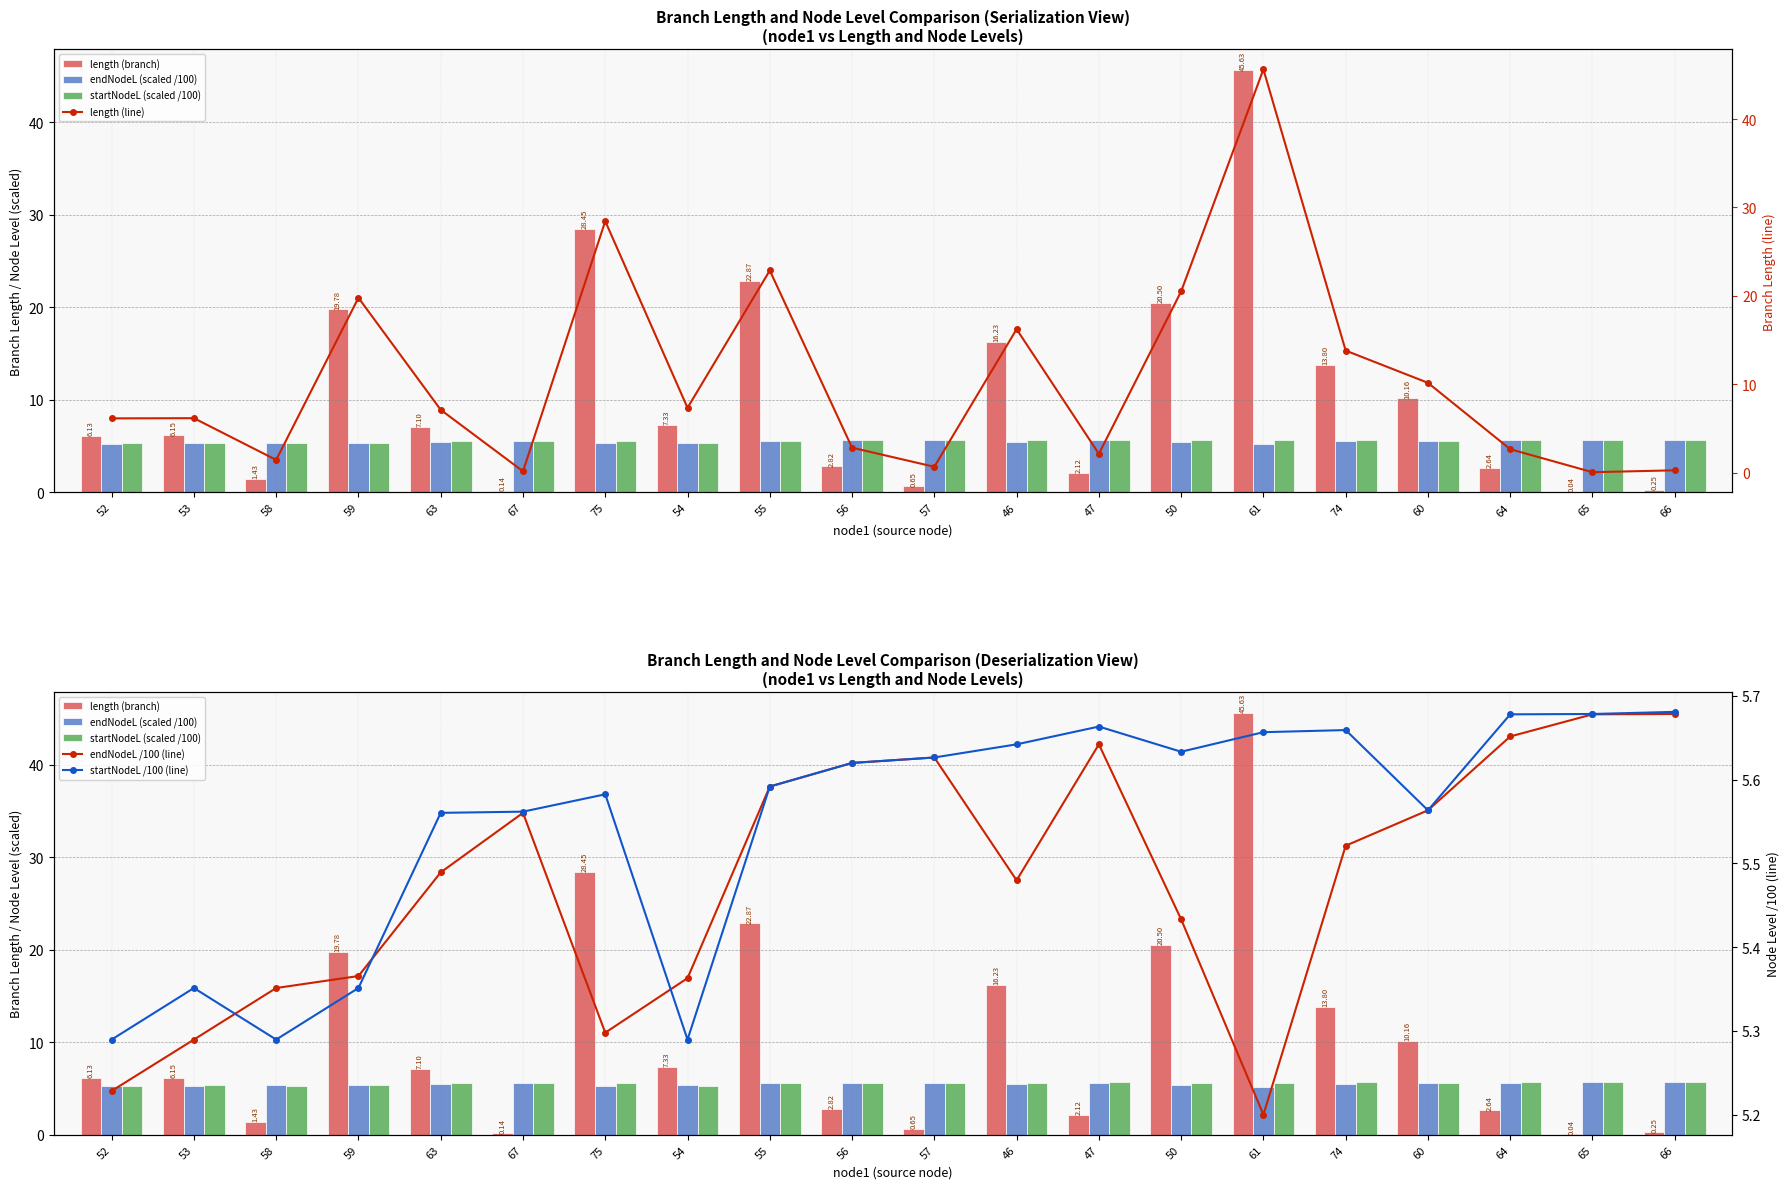

Is the value of endNodeL /100 (line) at 47 greater than the value of endNodeL (scaled /100) at 74?

Yes